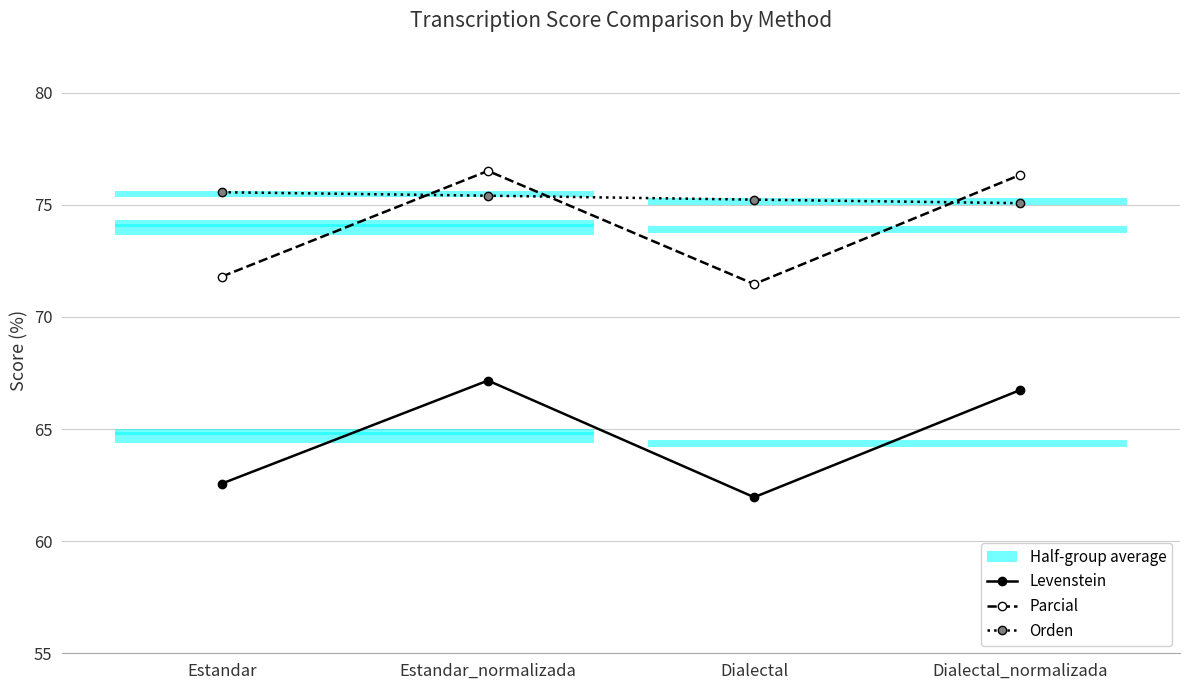

What is the average value of the Levenstein series?

64.6